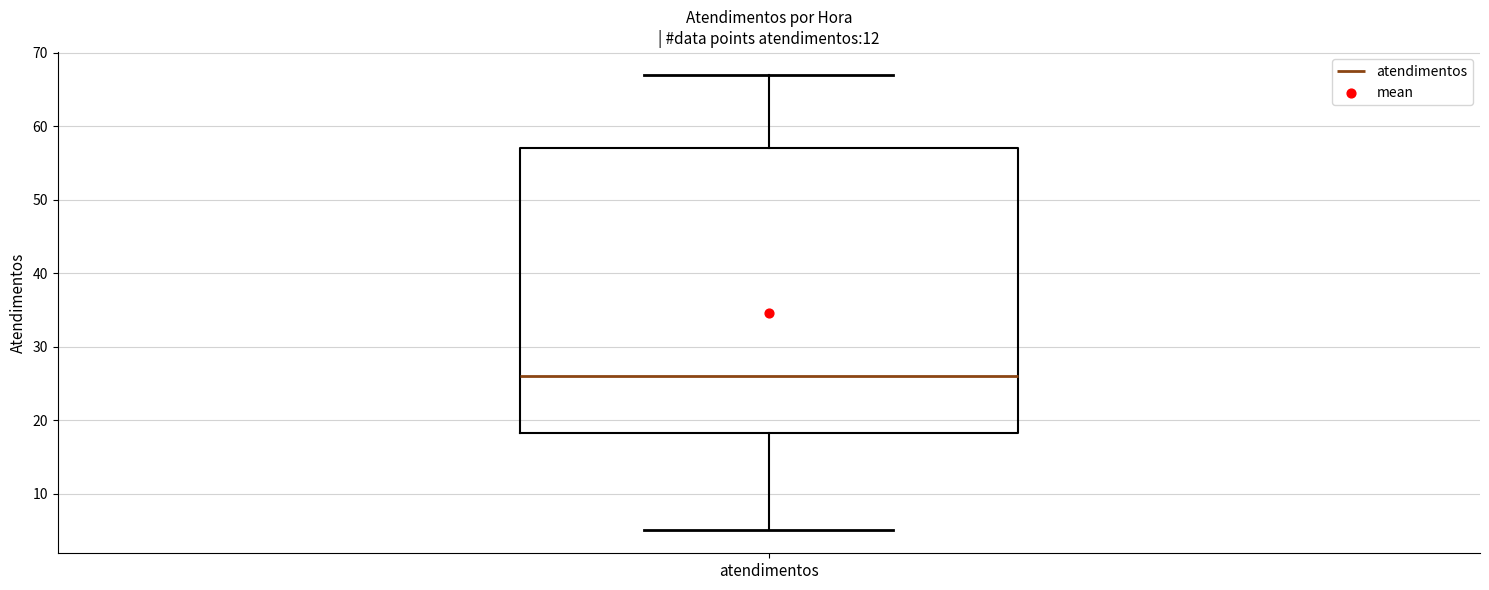

Where does the median line of the box for atendimentos sit on the y-axis? The values are not printed on the chart, so give them approximately, as read against the axis.

26